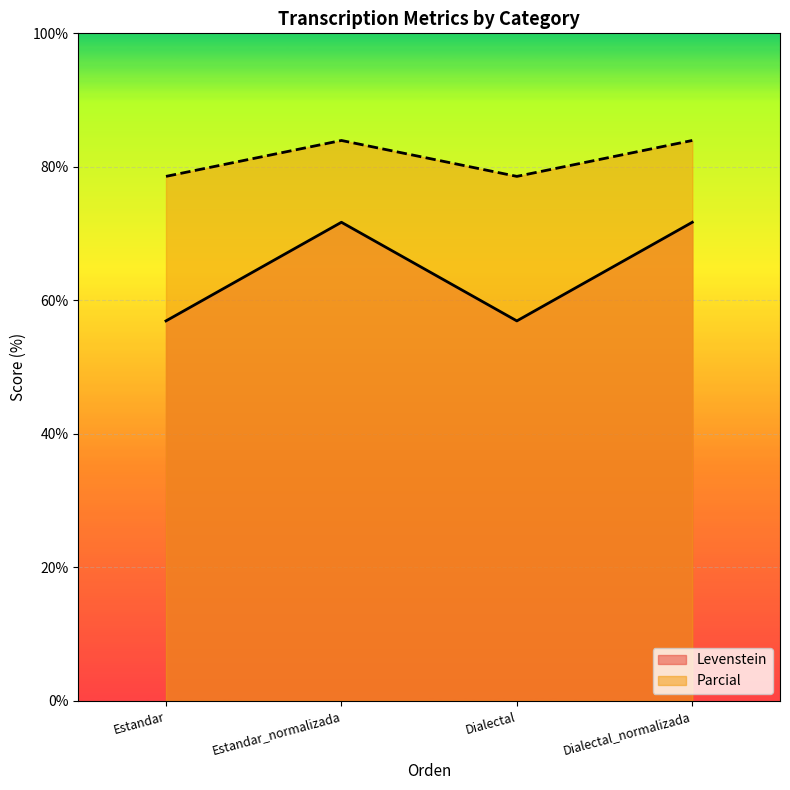

What is the value of the Levenstein point at the 1st from the left?

56.9